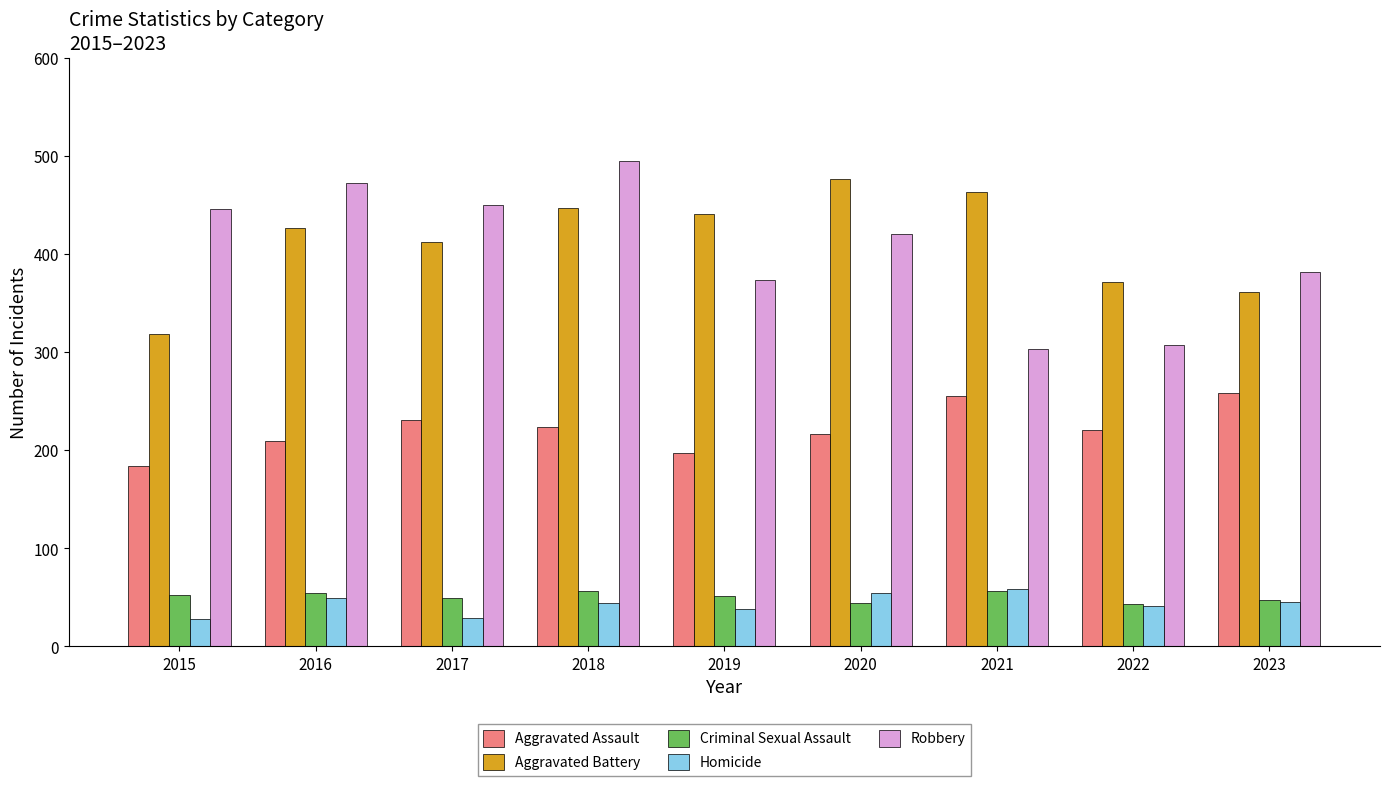

Is the value of Aggravated Assault at 2015 greater than the value of Robbery at 2017?

No